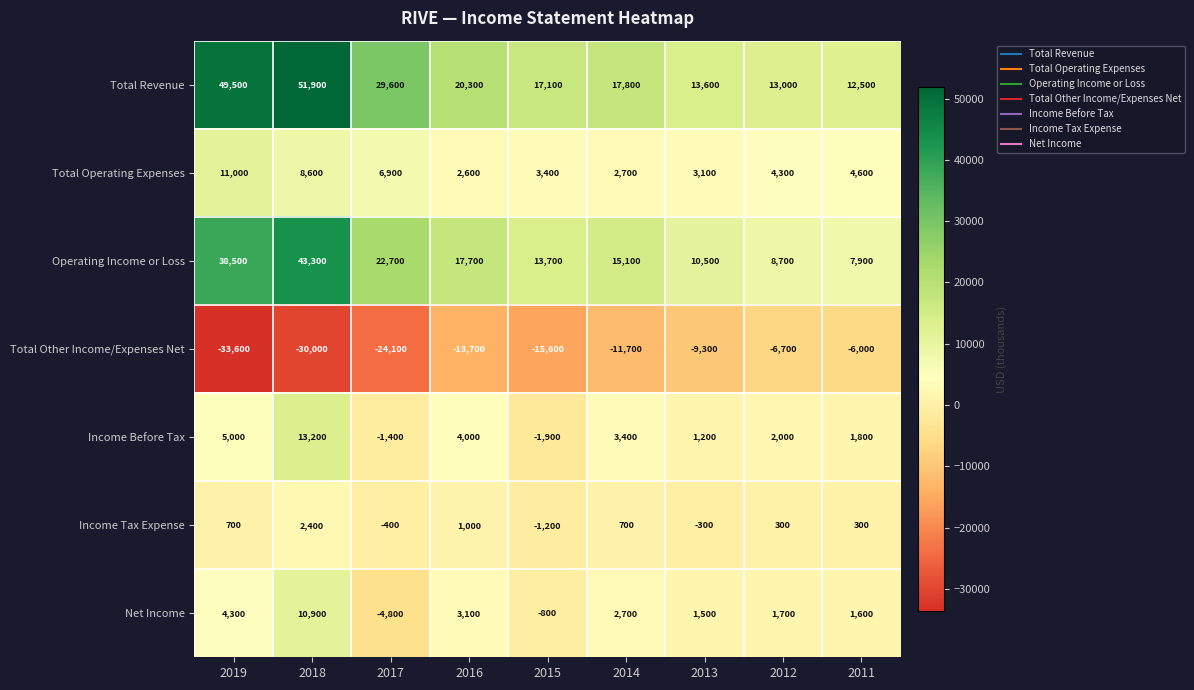

At which category is the sum across all series the highest?

2018